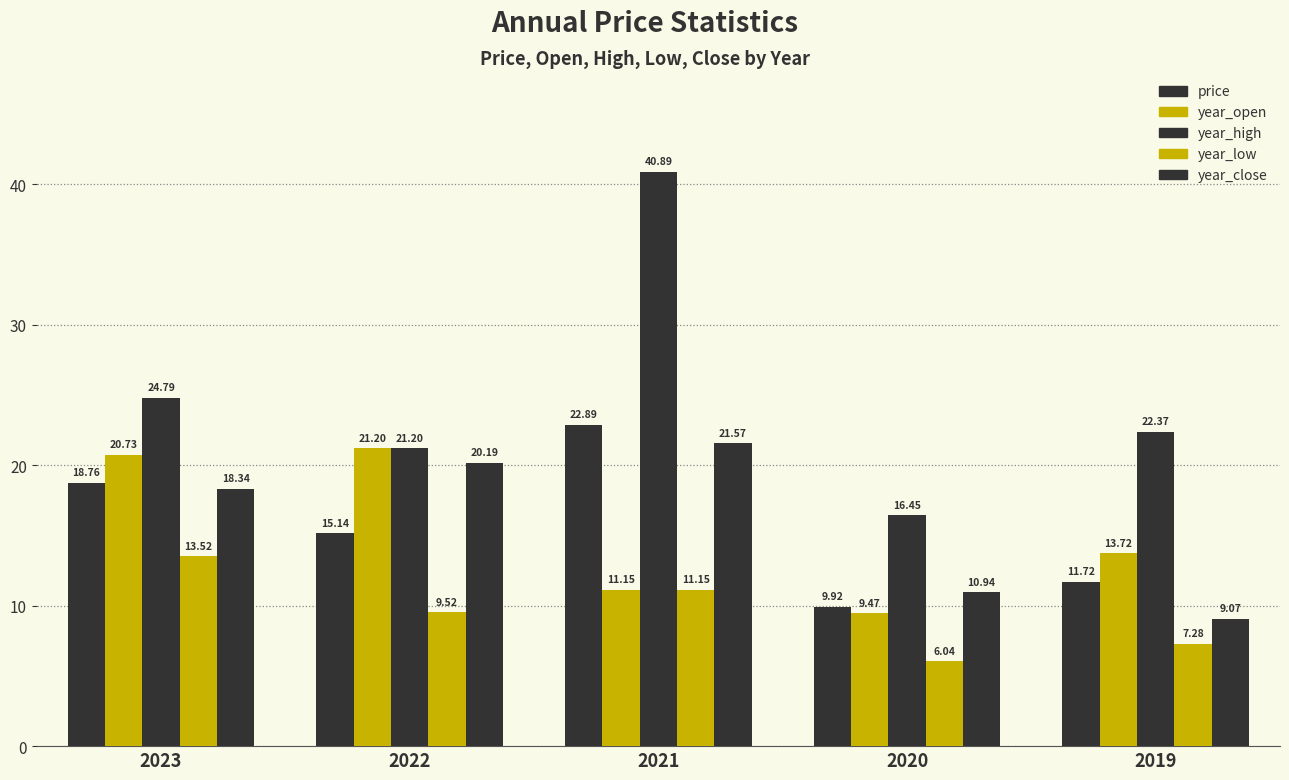

How many groups of bars are there?

5